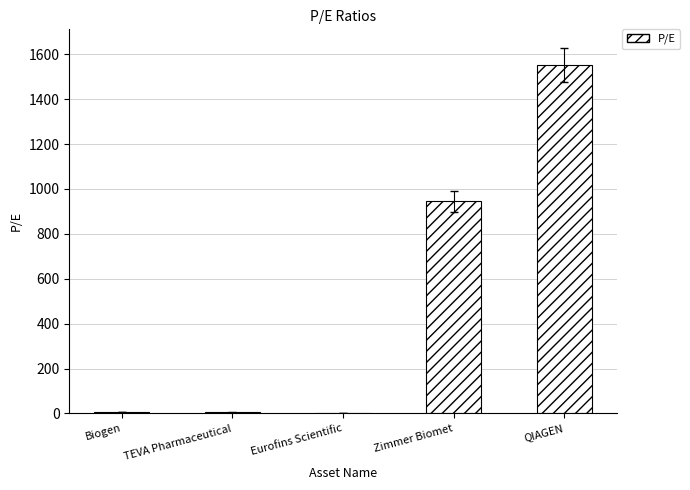

Read the value at Zimmer Biomet.

944.4